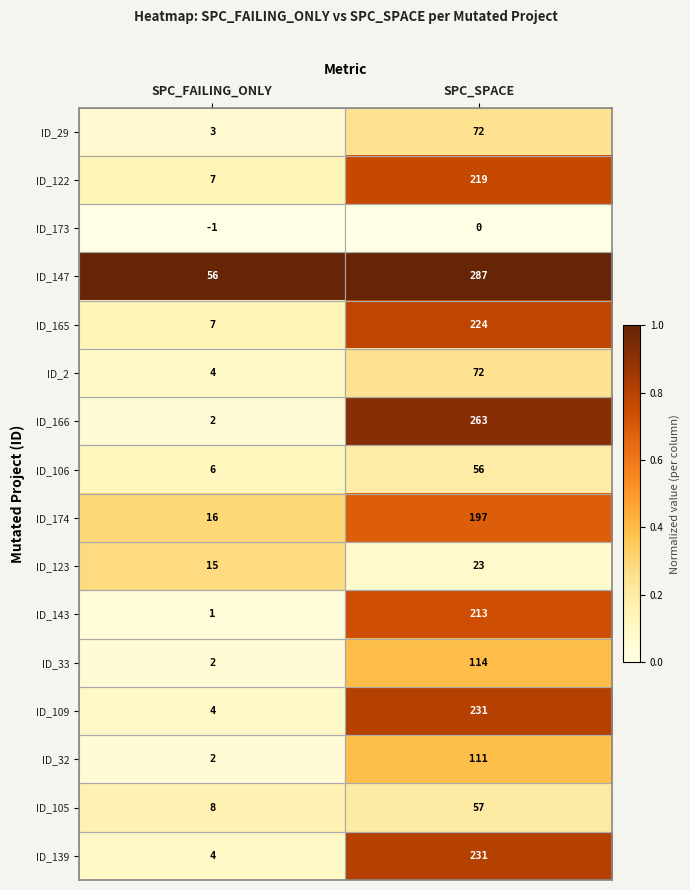

List the labels in order of ID_105 value, smallest first.

SPC_FAILING_ONLY, SPC_SPACE